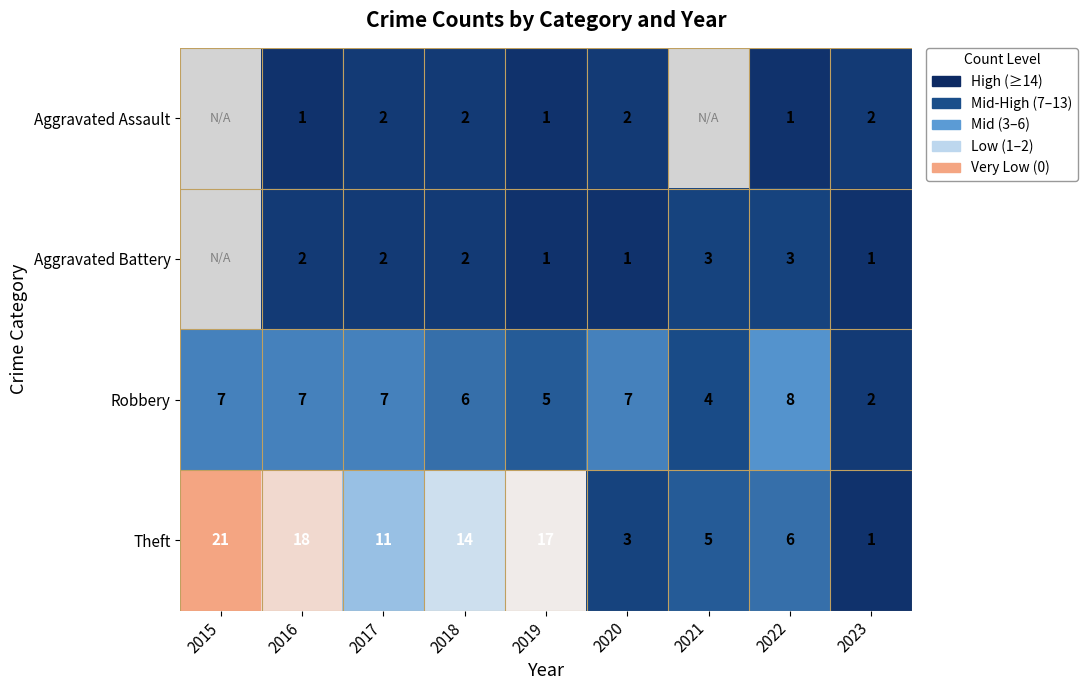

Rank the categories by Theft value from highest to lowest.

2015, 2016, 2019, 2018, 2017, 2022, 2021, 2020, 2023